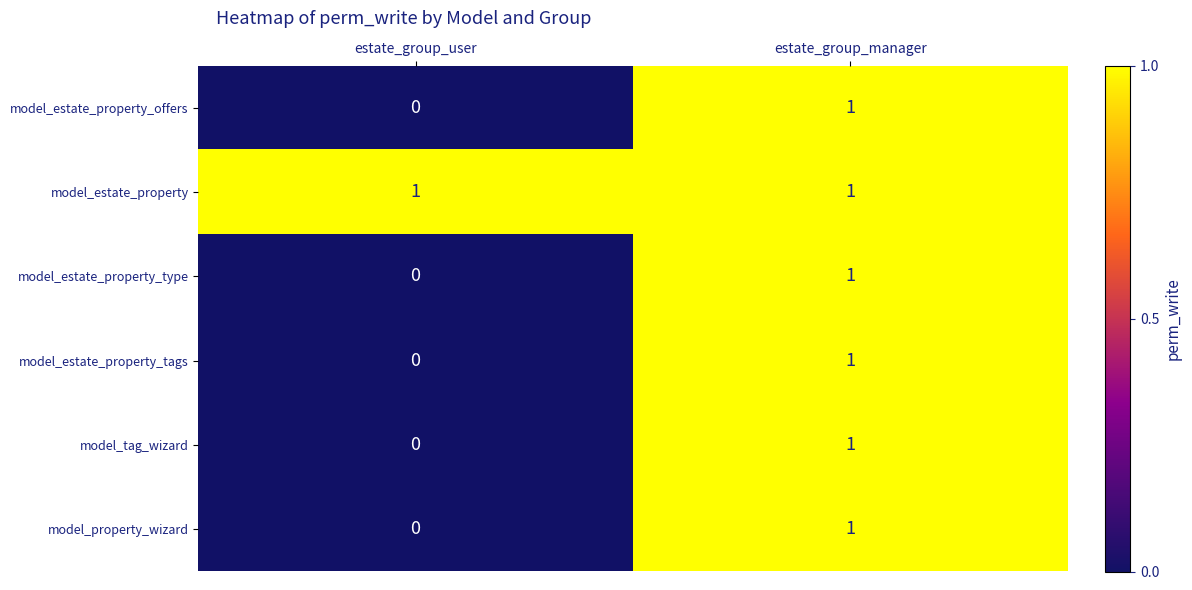

The value of model_estate_property_offers at estate_group_user is 0. True or false?

True